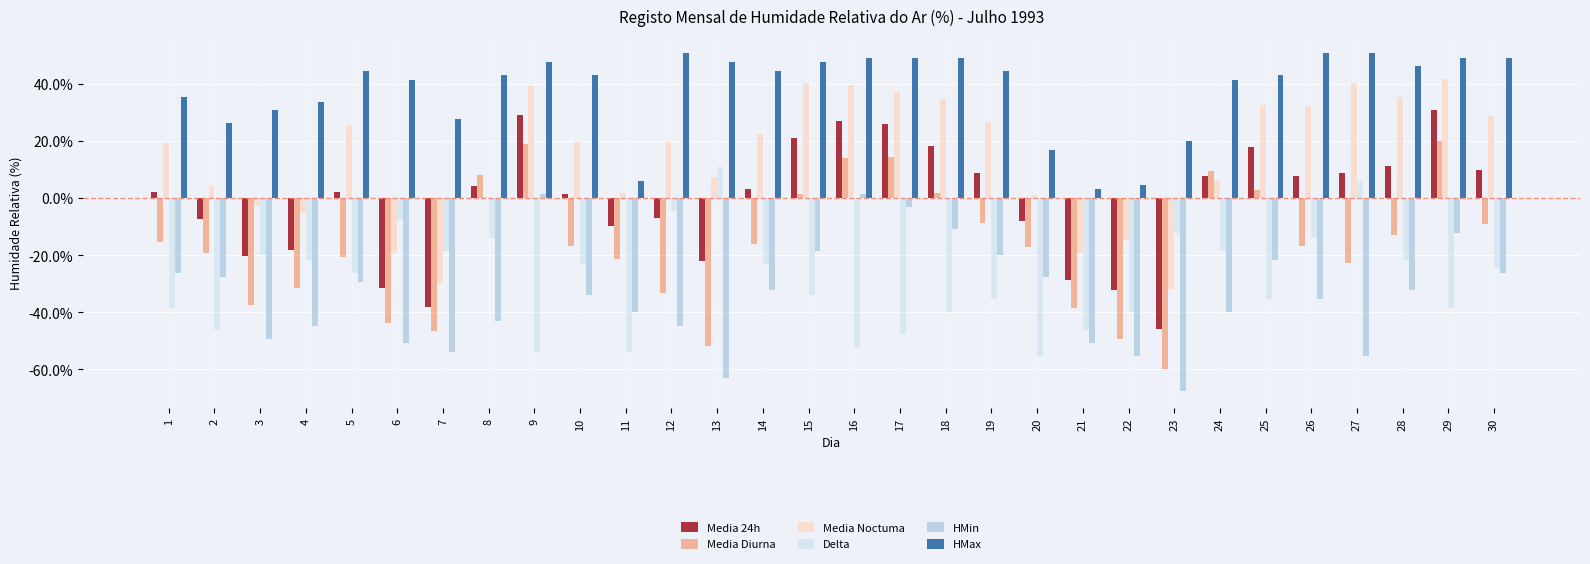

What are all the series names shown in the legend?

Media 24h, Media Diurna, Media Noctuma, Delta, HMin, HMax